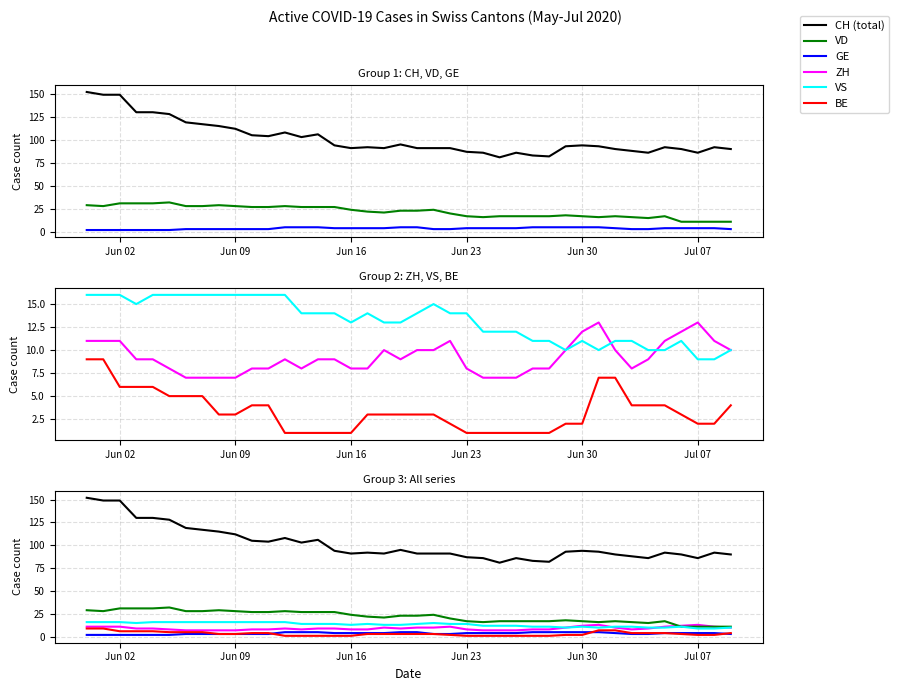

True or false: ZH has more than 2 interior local peaks.

True